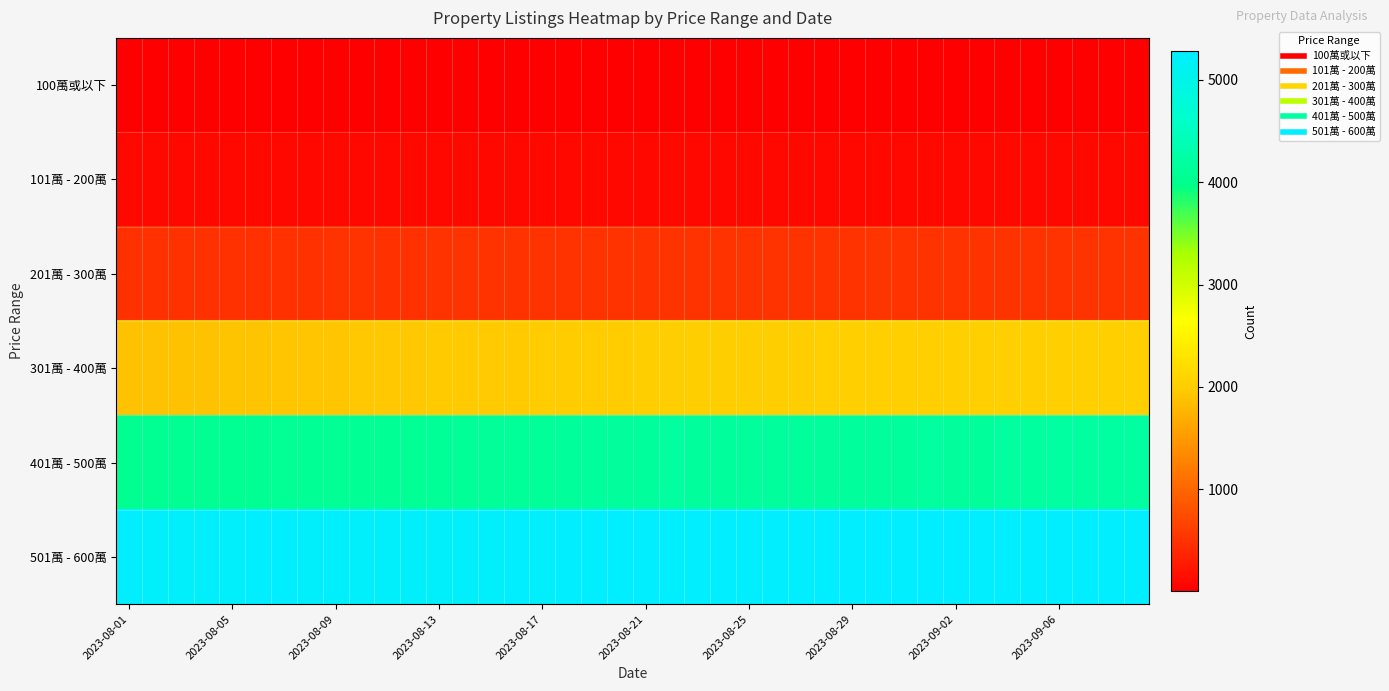

Which series has the largest total across all categories?

501萬 - 600萬